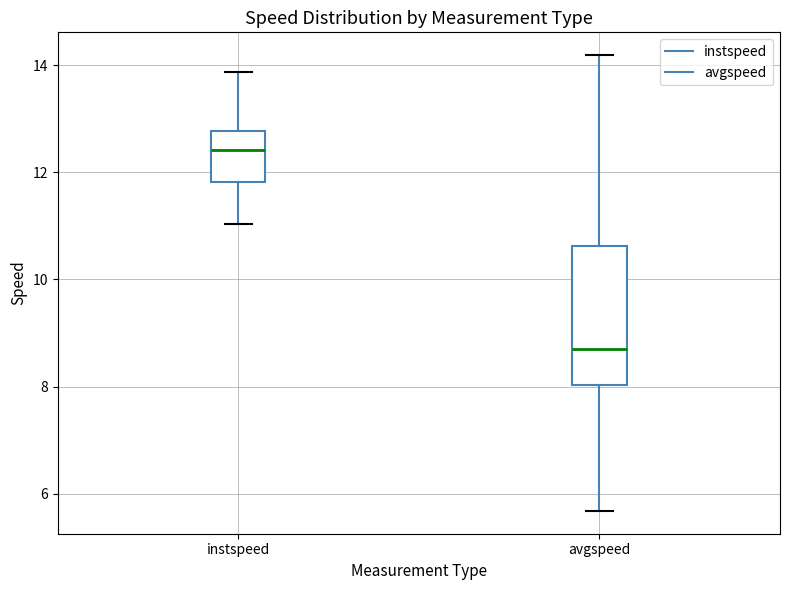

Reading left to right, transcribe this box plot: for each box, give where its median line is, the range the box spans, and where its two whiskers end, as read against the y-axis. The values are not printed on the chart, so give them approximately, as read against the axis.

instspeed: median 12.4, box 11.8 to 12.8, whiskers 11.0 to 13.8
avgspeed: median 8.6, box 8.0 to 10.6, whiskers 5.6 to 14.2